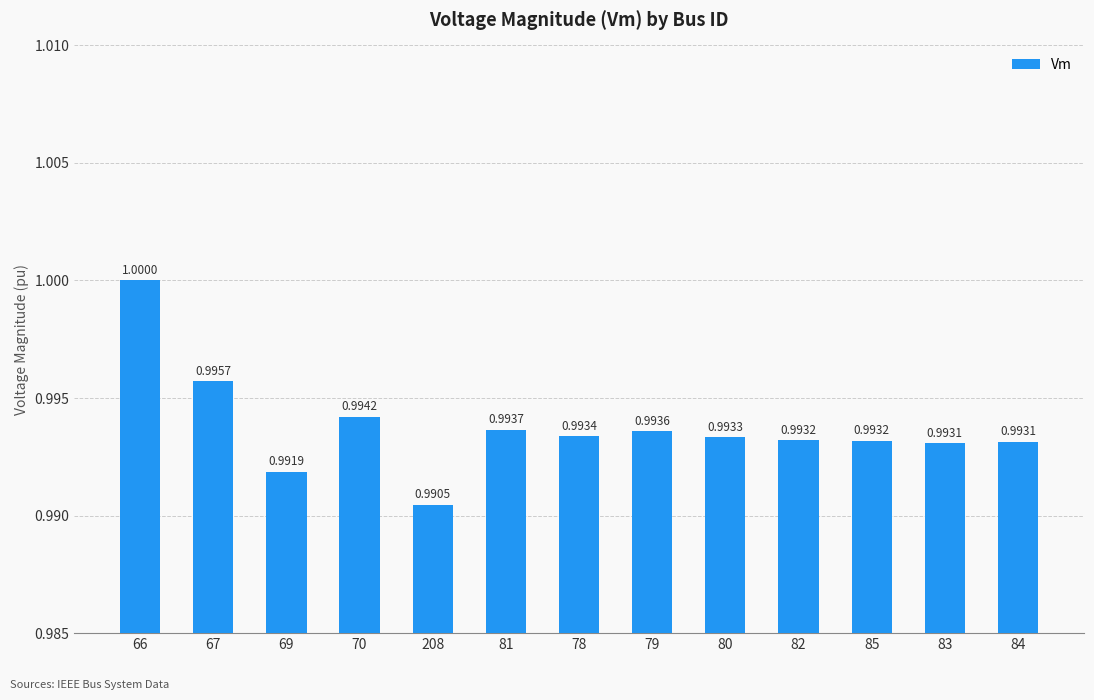

Reading left to right, transcribe all the data shown in this chart.

66=1.0	67=1.0	69=1.0	70=1.0	208=1.0	81=1.0	78=1.0	79=1.0	80=1.0	82=1.0	85=1.0	83=1.0	84=1.0